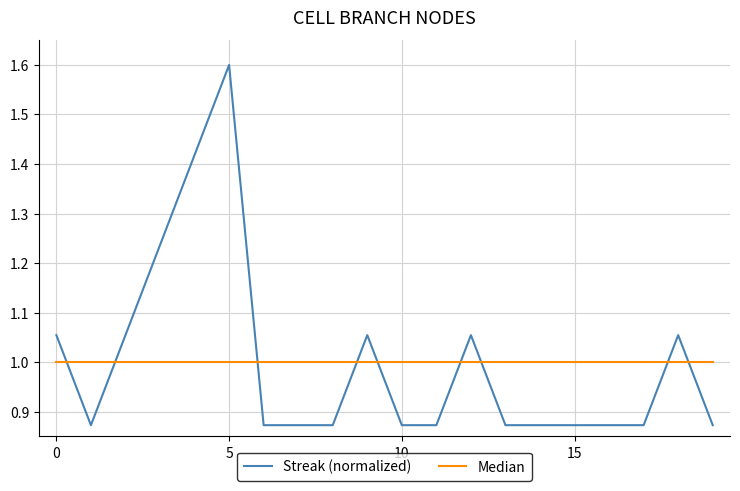

List the series in order of their peak value, highest first.

Streak (normalized), Median